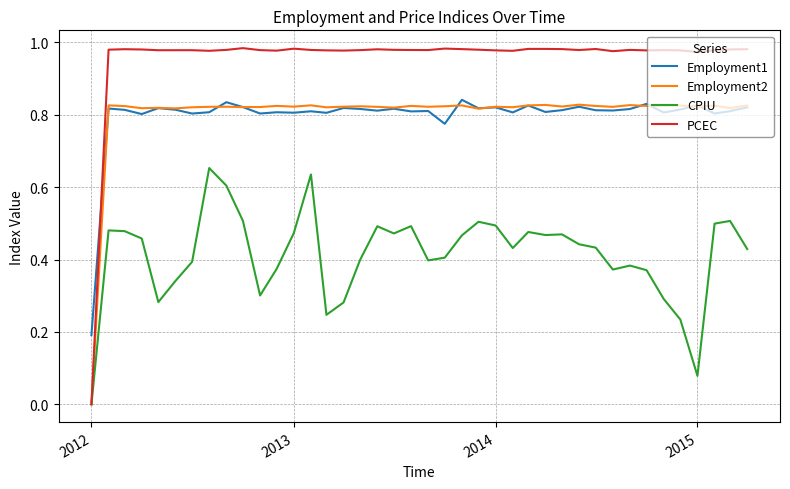

What are all the series names shown in the legend?

Employment1, Employment2, CPIU, PCEC